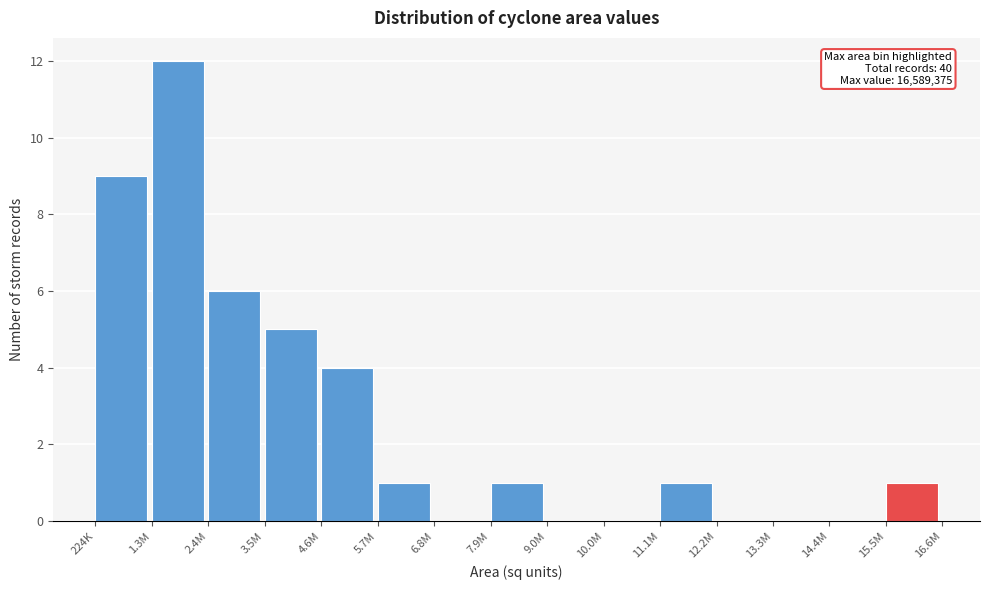

Reading left to right, what are all the values shown in this chart?

224K=9	1.3M=12	2.4M=6	3.5M=5	4.6M=4	5.7M=1	6.8M=0	7.9M=1	9.0M=0	10.0M=0	11.1M=1	12.2M=0	13.3M=0	14.4M=0	15.5M=1